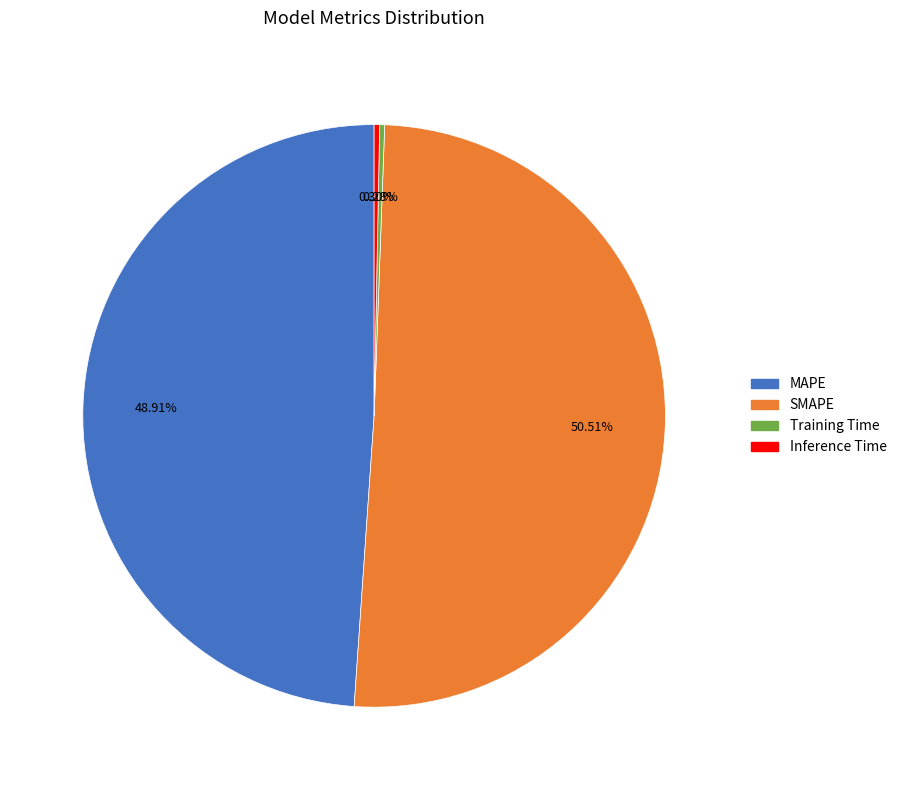

Does SMAPE represent more than half of the total?

Yes